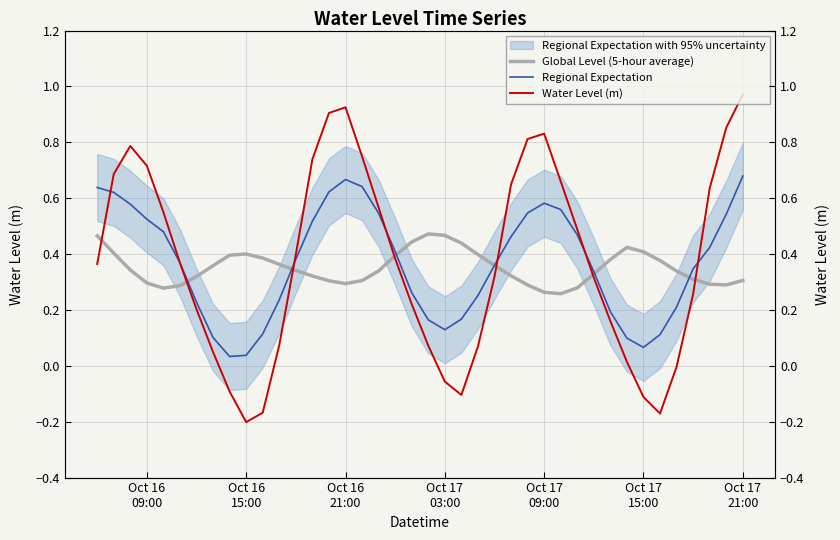

Rank the series by their maximum value, from highest to lowest.

Water Level (m), Regional Expectation, Global Level (5-hour average)